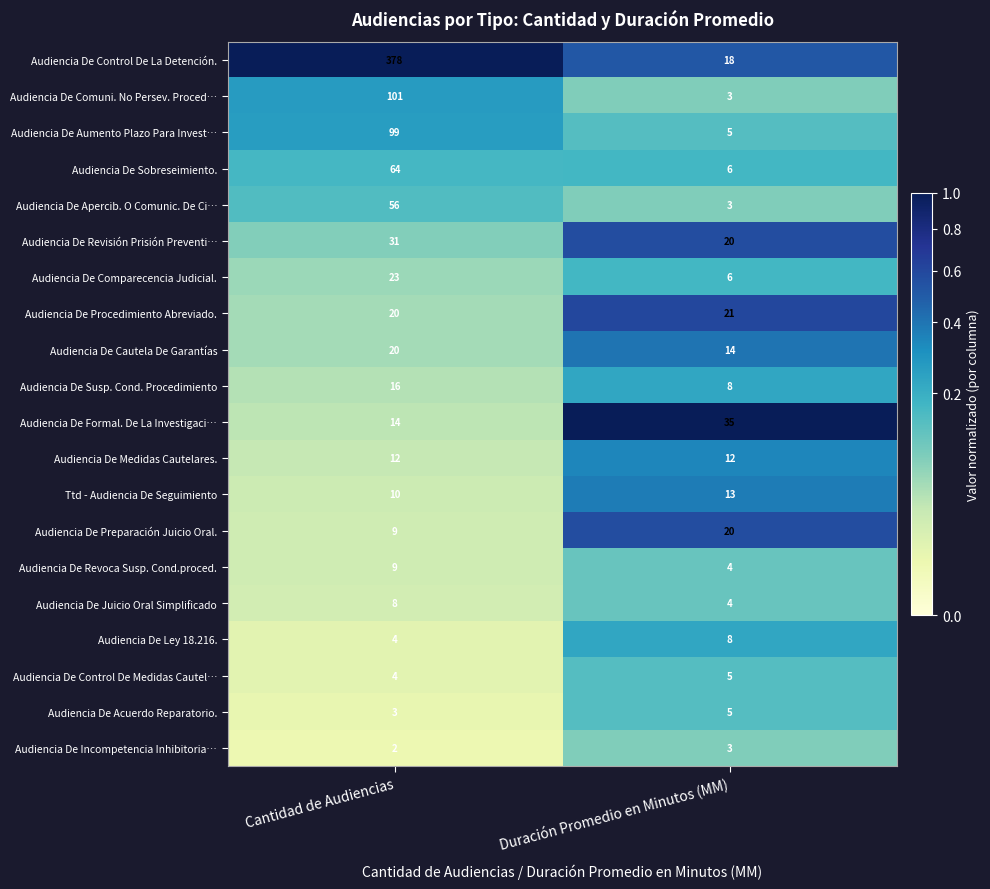

What is the total value across all series at Cantidad de Audiencias?

883